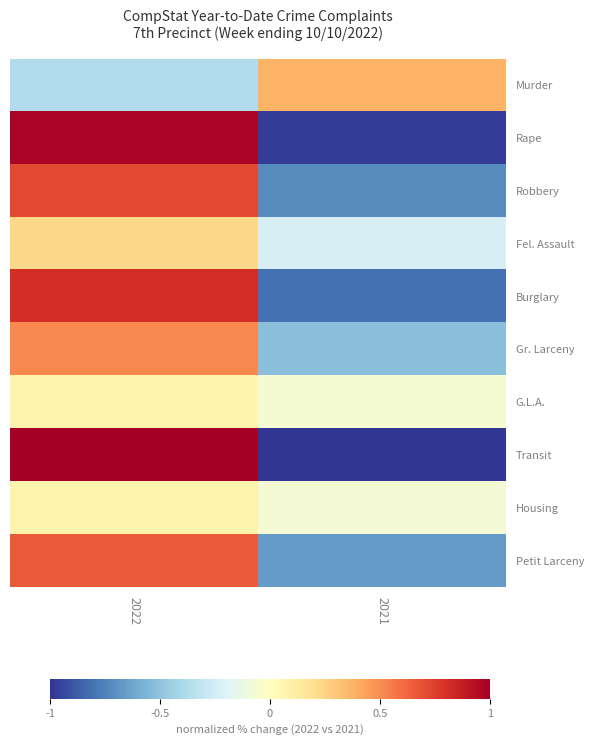

Which series has the largest range (max minus min)?

Transit